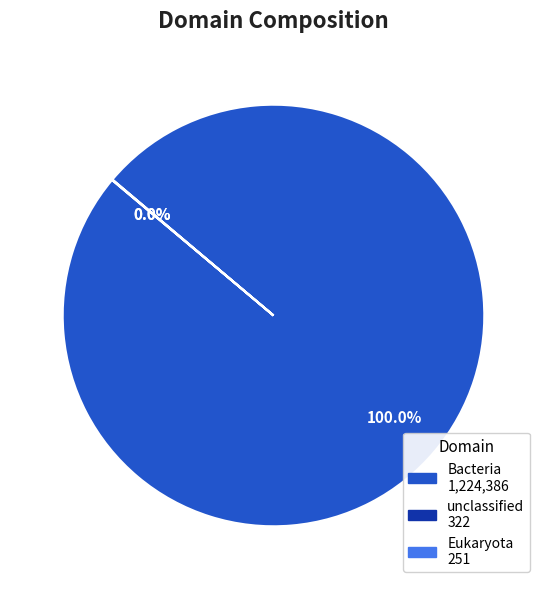

Is Bacteria the majority of the pie?

Yes